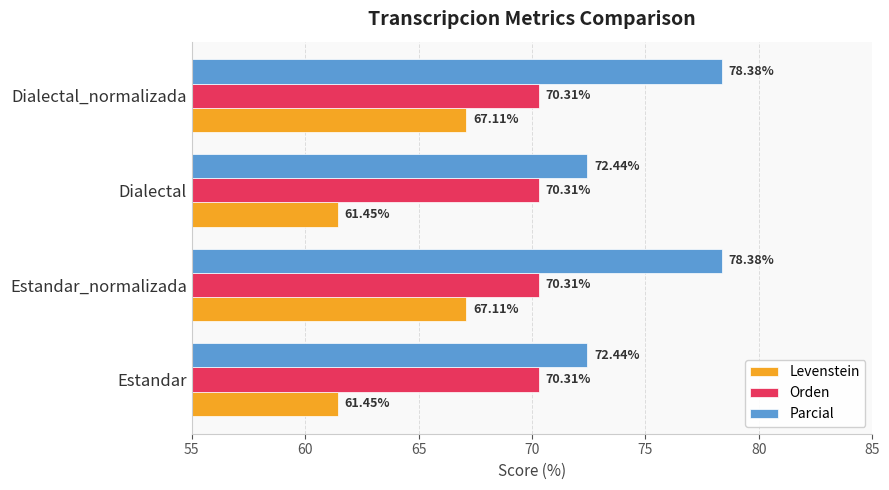

What is the spread (max minus min) of values at Estandar_normalizada?

11.3